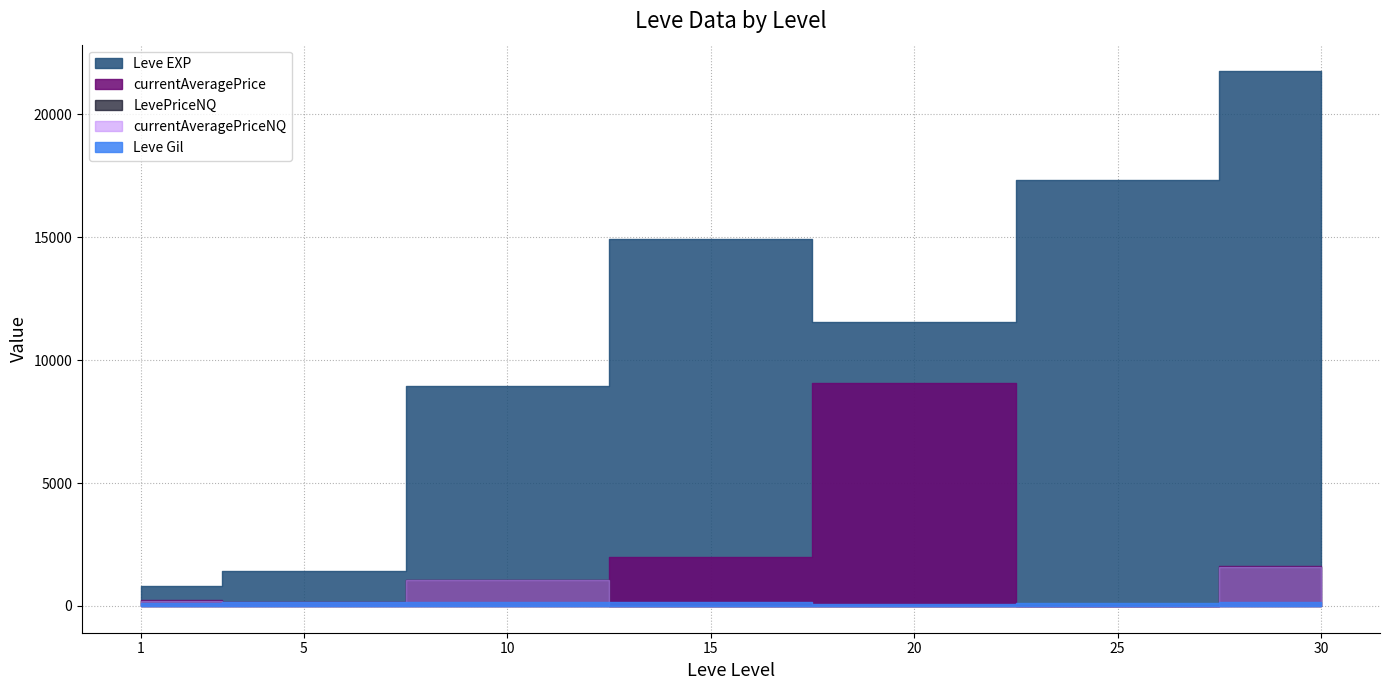

Which series has the widest spread of values?

Leve EXP